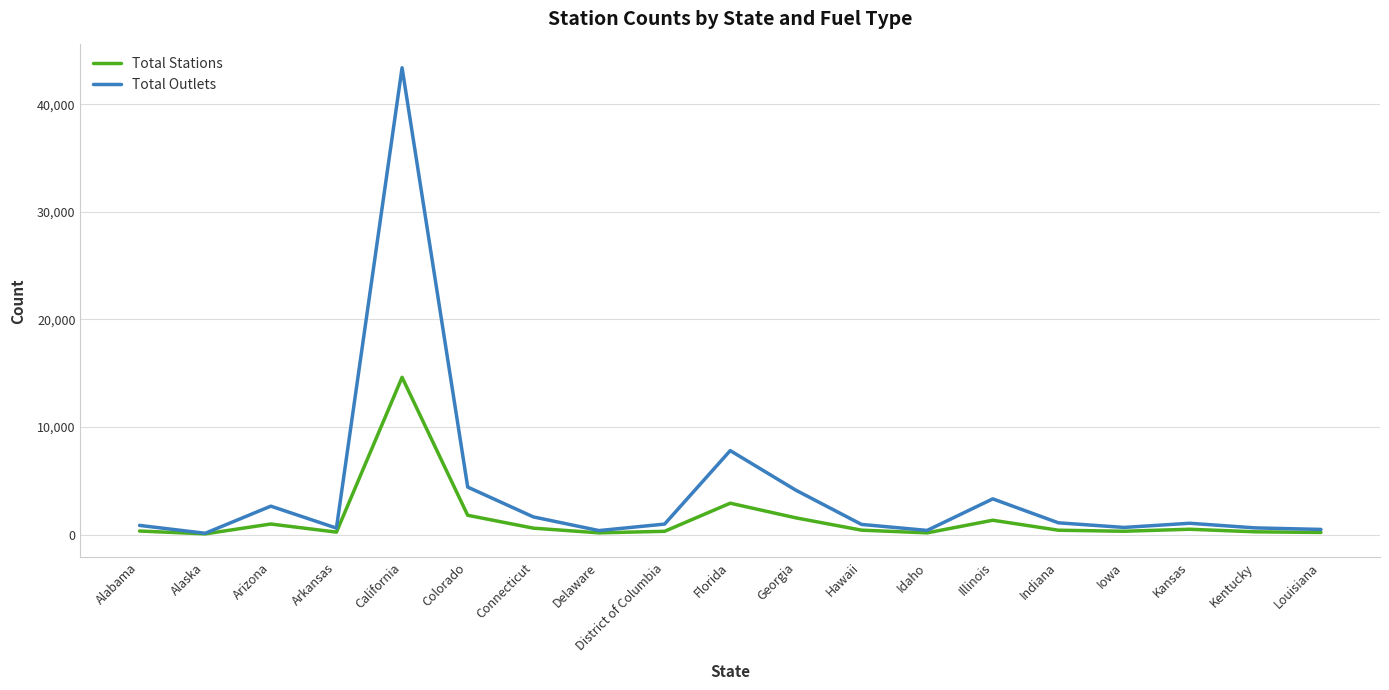

What is the total value across all series at Illinois?

4643